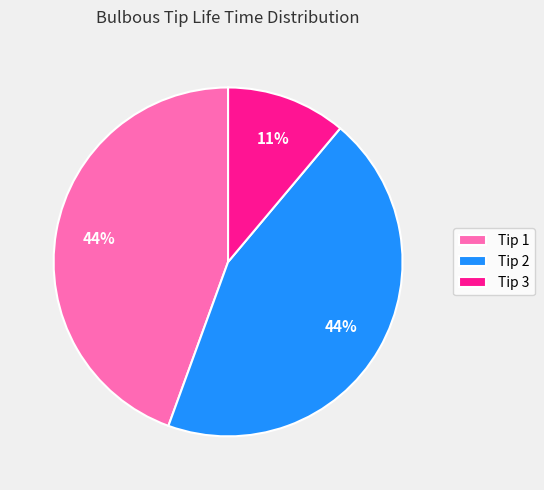

Does any single category account for the majority?

No